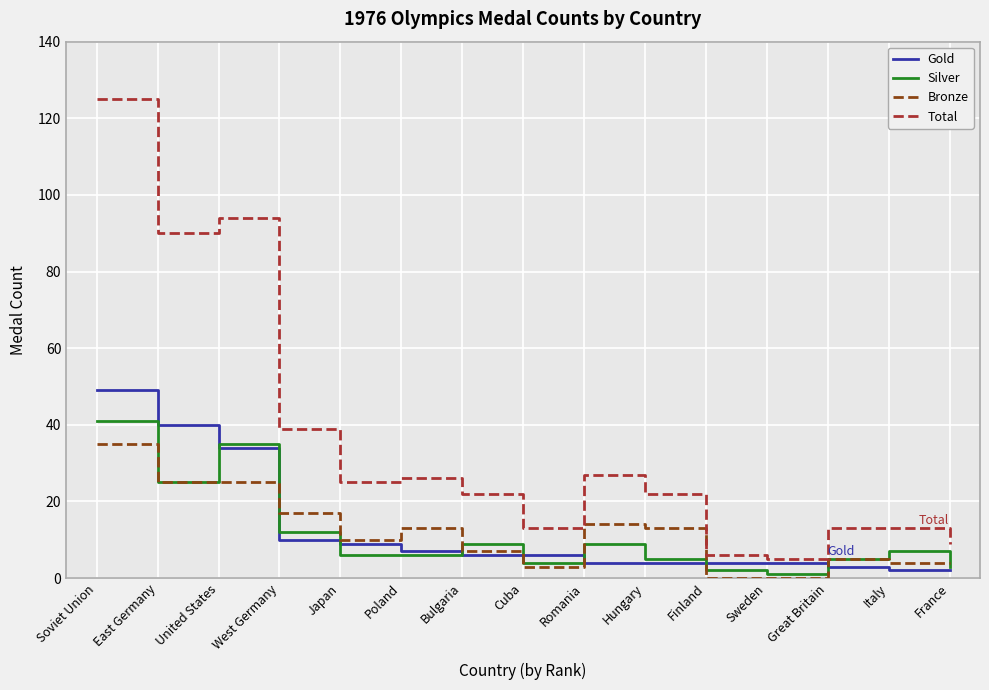

What is the spread (max minus min) of values at Hungary?

18